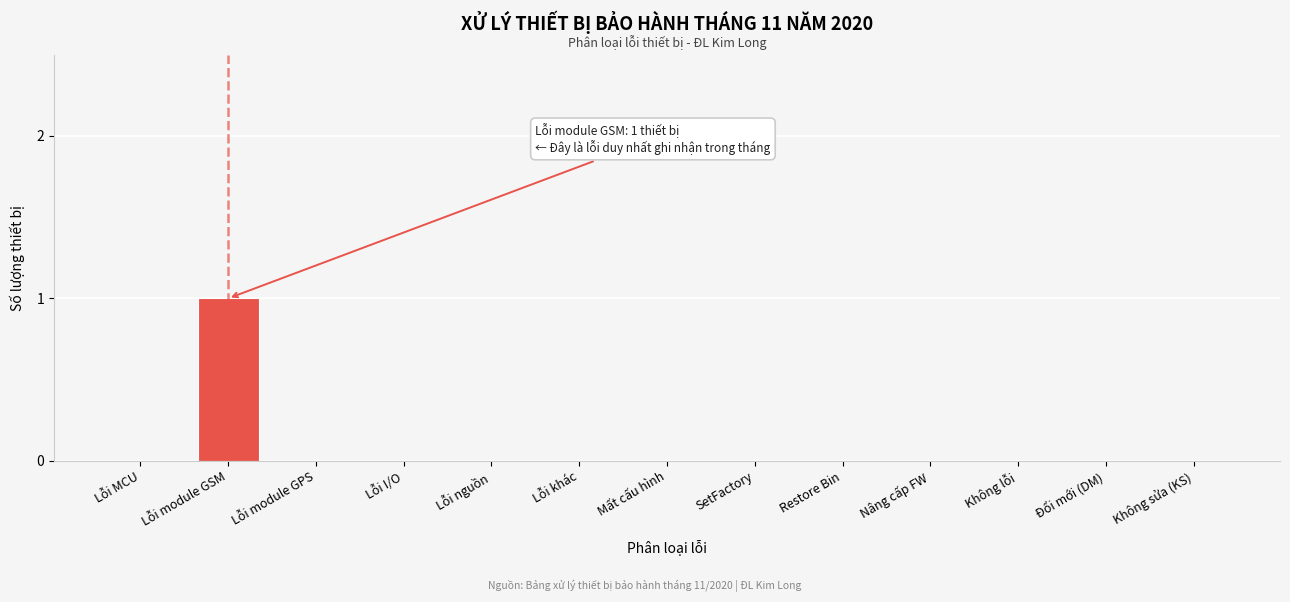

Reading left to right, what are all the values shown in this chart?

Lỗi MCU=0	Lỗi module GSM=1	Lỗi module GPS=0	Lỗi I/O=0	Lỗi nguồn=0	Lỗi khác=0	Mất cấu hình=0	SetFactory=0	Restore Bin=0	Nâng cấp FW=0	Không lỗi=0	Đổi mới (DM)=0	Không sửa (KS)=0